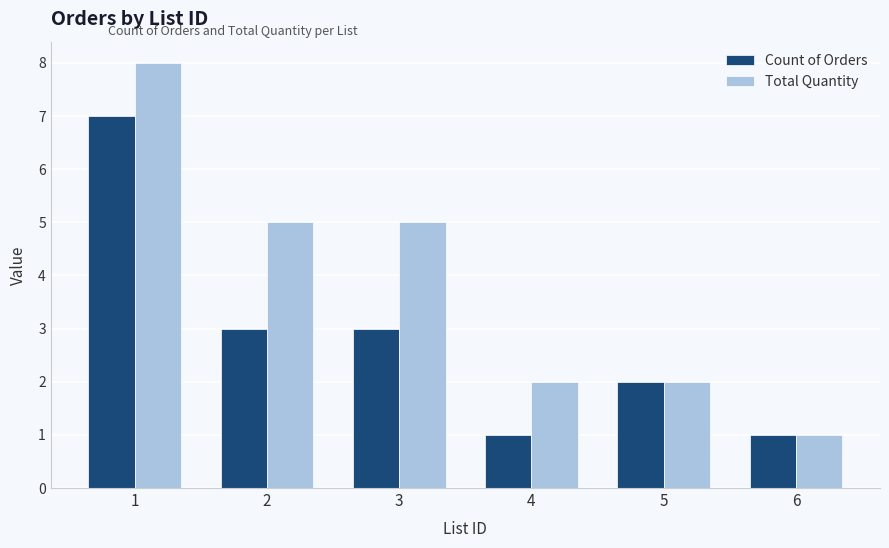

What is the sum of all Total Quantity values?

23